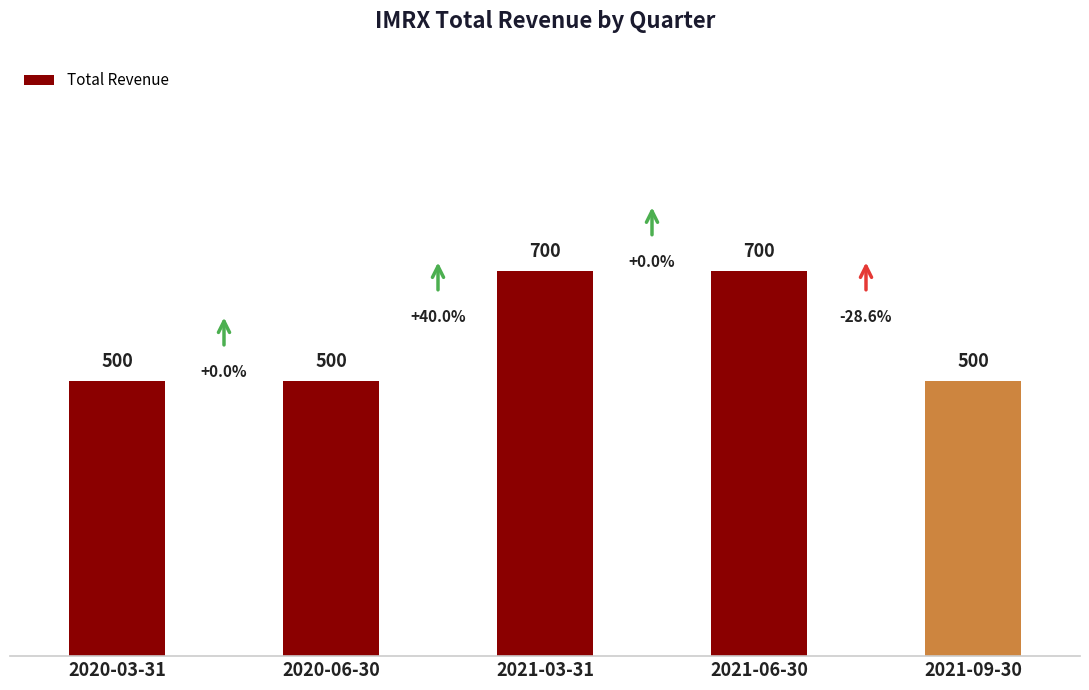

What is the smallest value displayed?

500